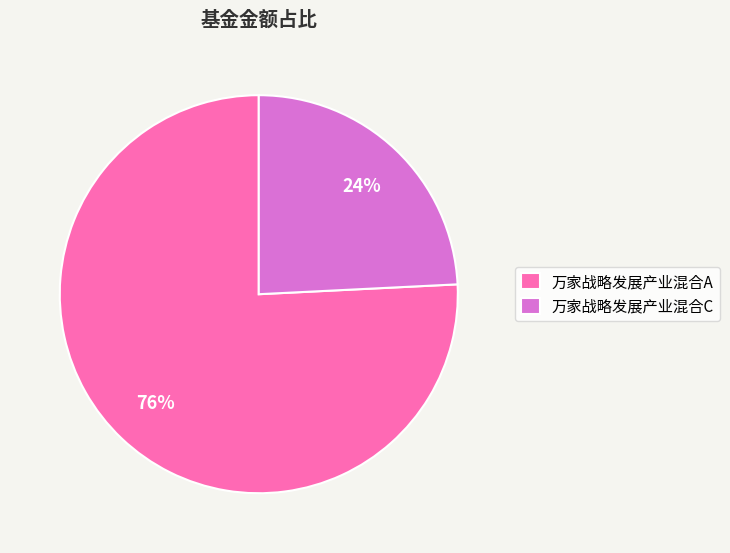

Which slice represents more than half of the pie?

万家战略发展产业混合A